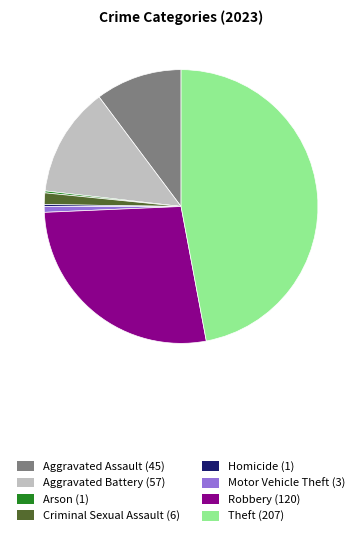

Is the sum of Criminal Sexual Assault and Motor Vehicle Theft greater than half?

No